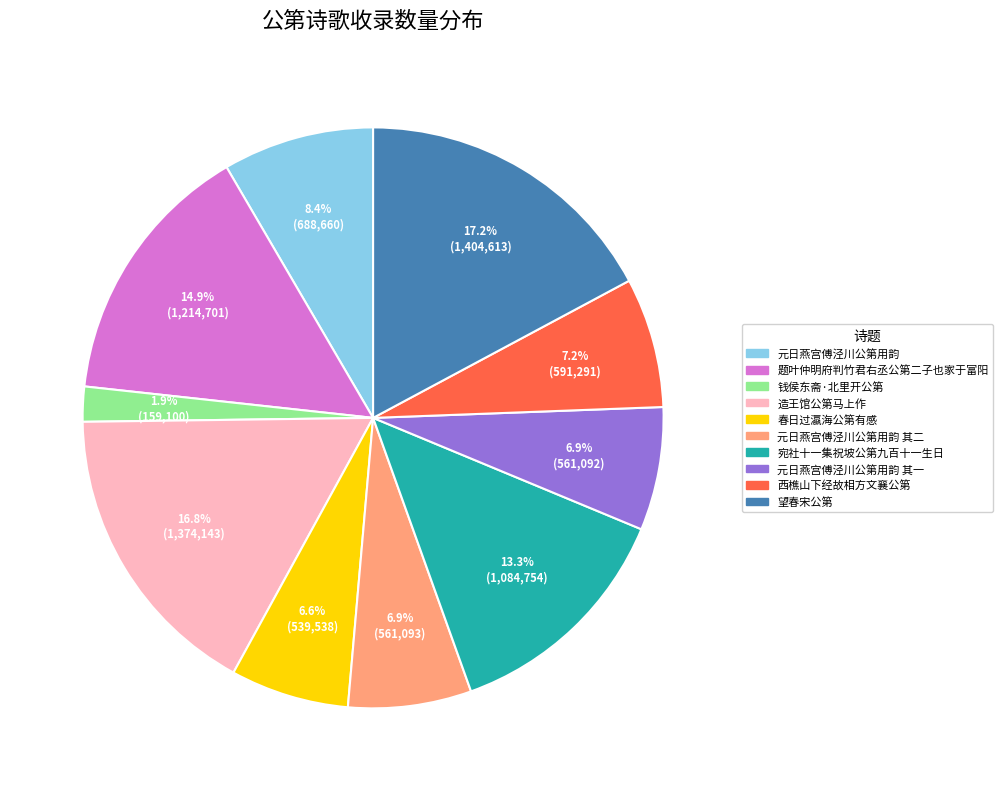

Is there a majority slice in this chart?

No